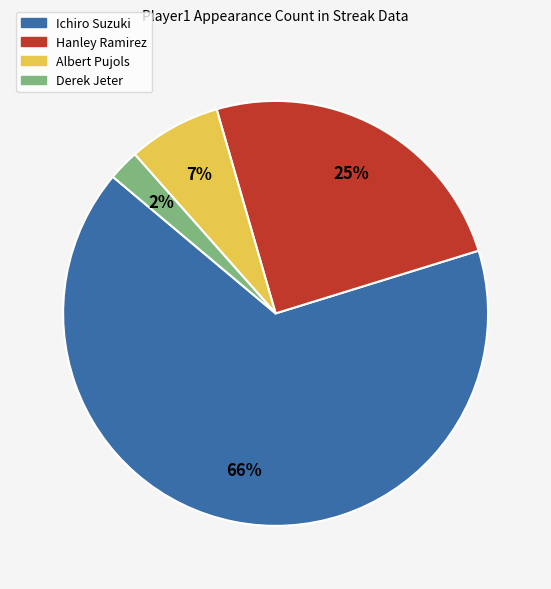

The Hanley Ramirez slice represents 25% of the pie. True or false?

True